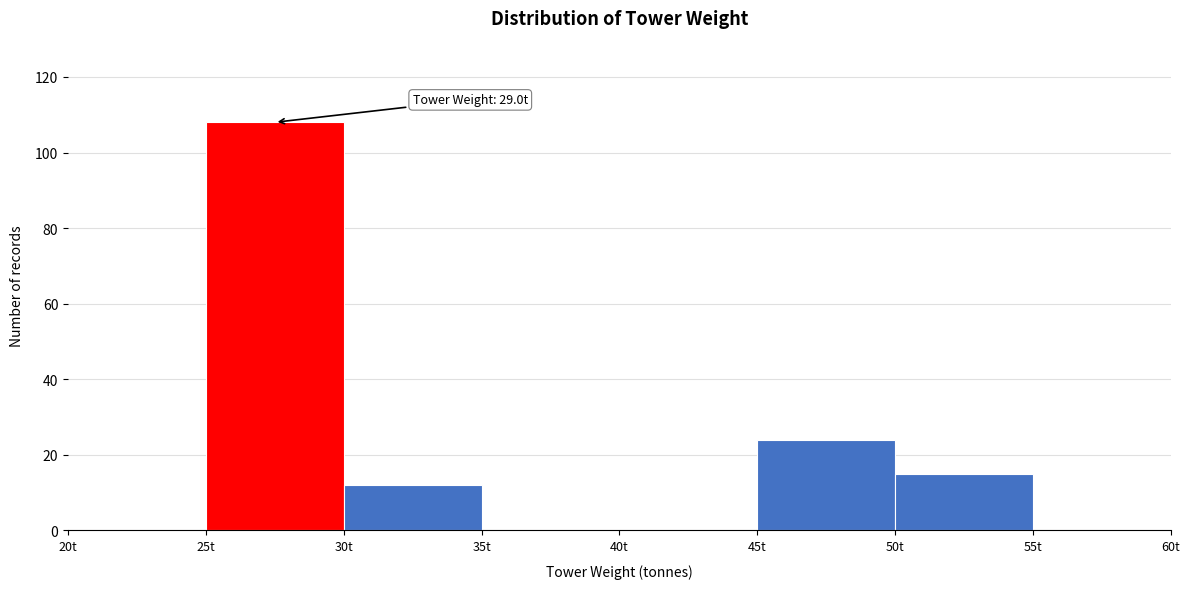

Which range on the x-axis has the tallest bar?

25 to 30